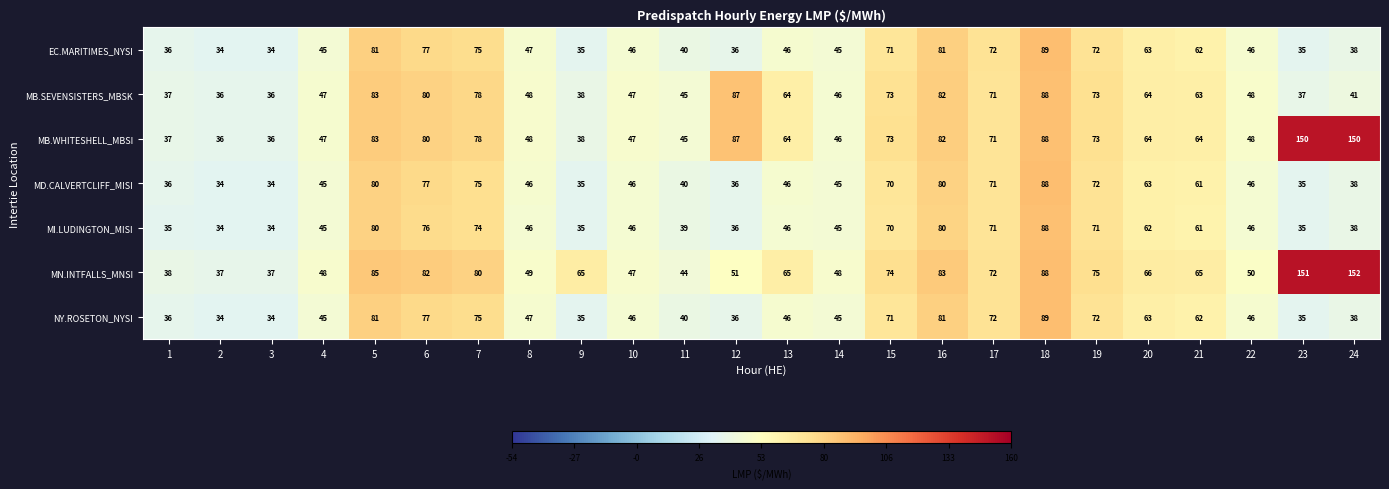

Is it true that MI.LUDINGTON_MISI equals 58 at 9?

False